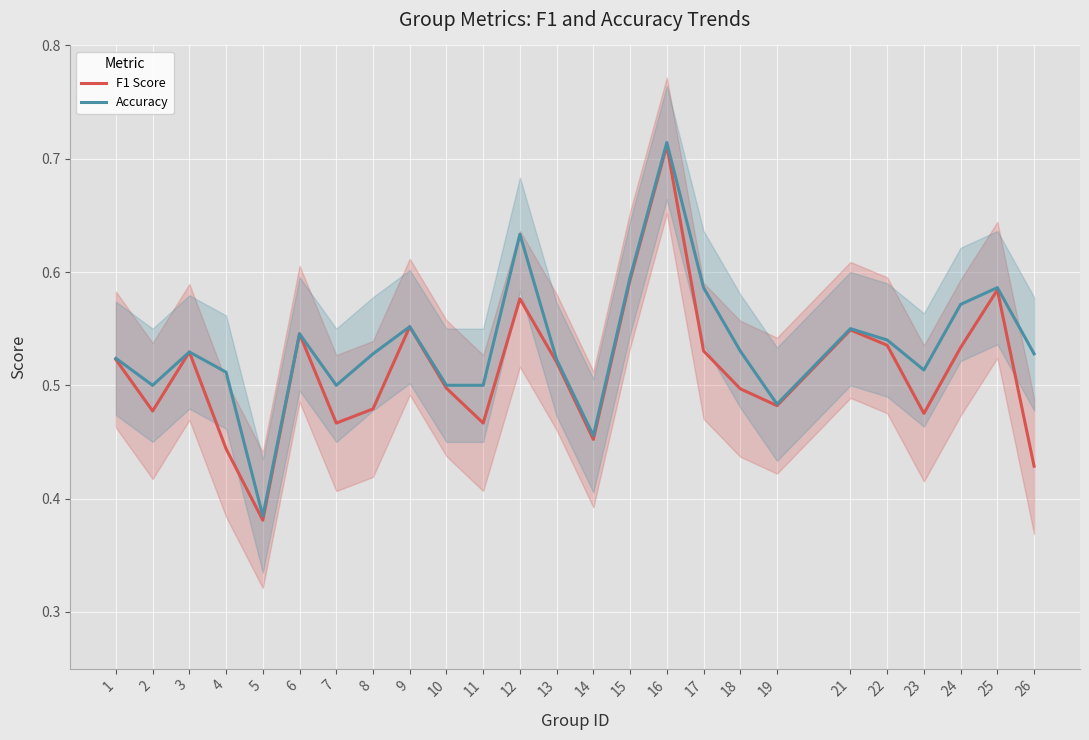

Read the F1 Score value at 1.

0.5